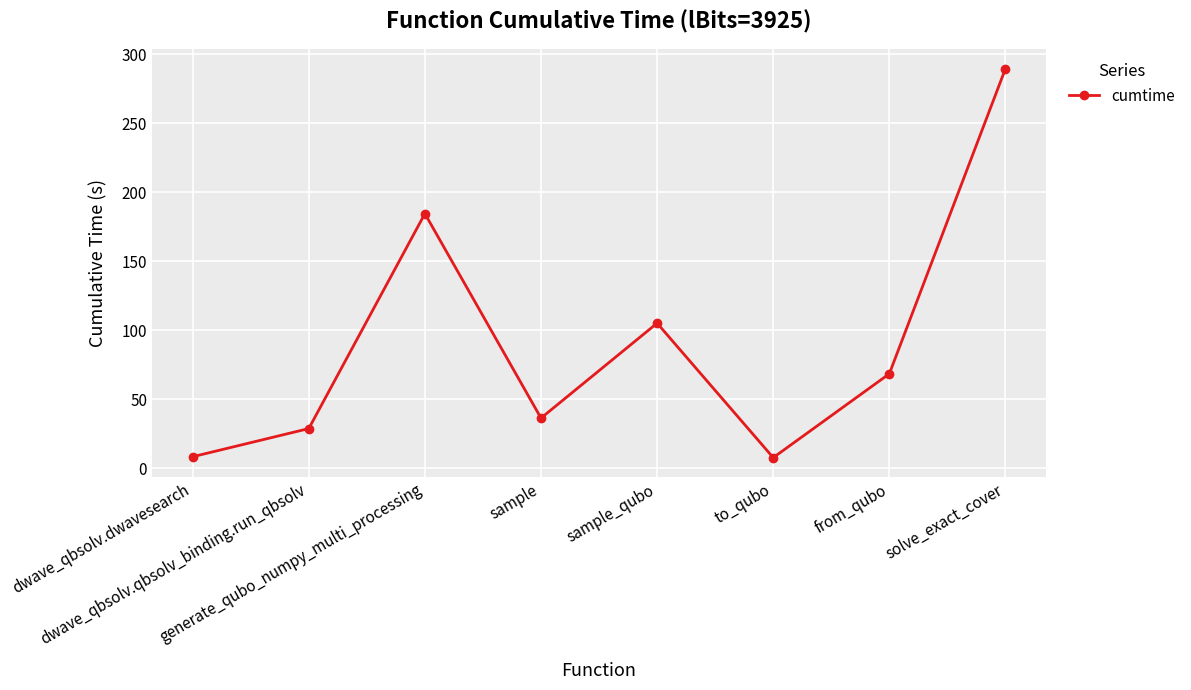

Where is the first local maximum?

generate_qubo_numpy_multi_processing